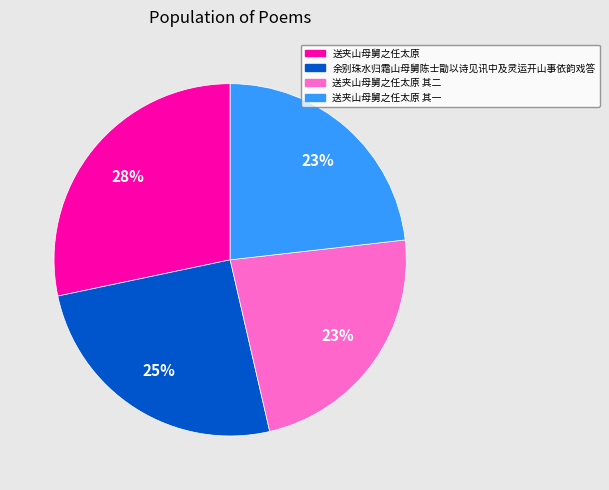

What percentage is the 送夹山母舅之任太原 slice, to the nearest percent?

28%